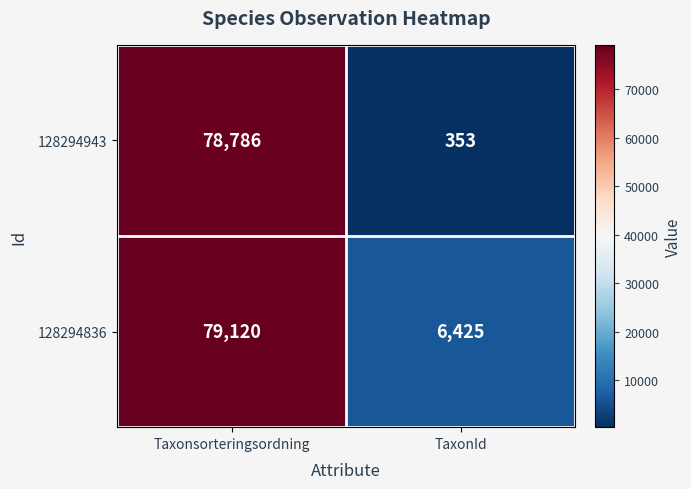

Reading left to right, what are all the values shown in this chart?

128294943: Taxonsorteringsordning=78786	TaxonId=353
128294836: Taxonsorteringsordning=79120	TaxonId=6425